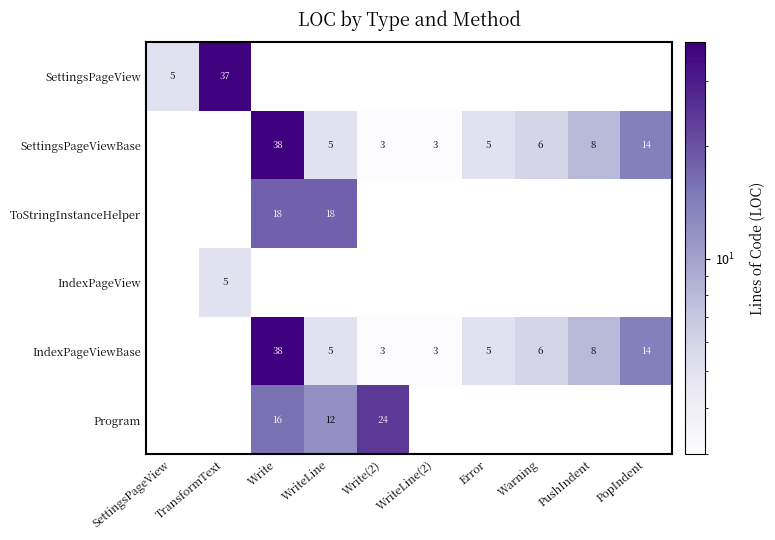

The value of IndexPageViewBase at PushIndent is 8. True or false?

True